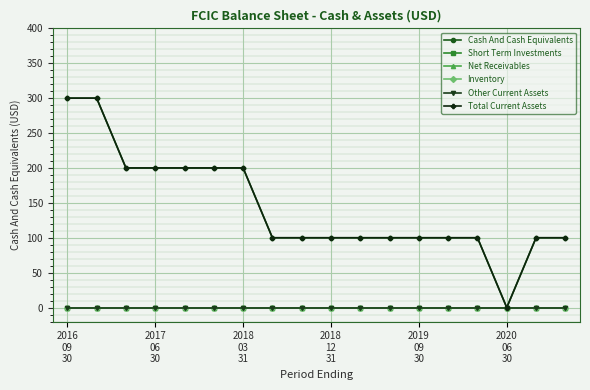

How many values in the Cash And Cash Equivalents series exceed 100?

7